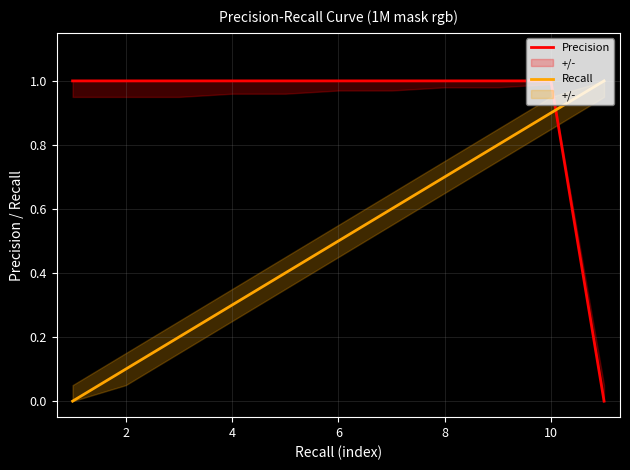

Is the value of Recall at 2 greater than the value of Precision at 6?

No